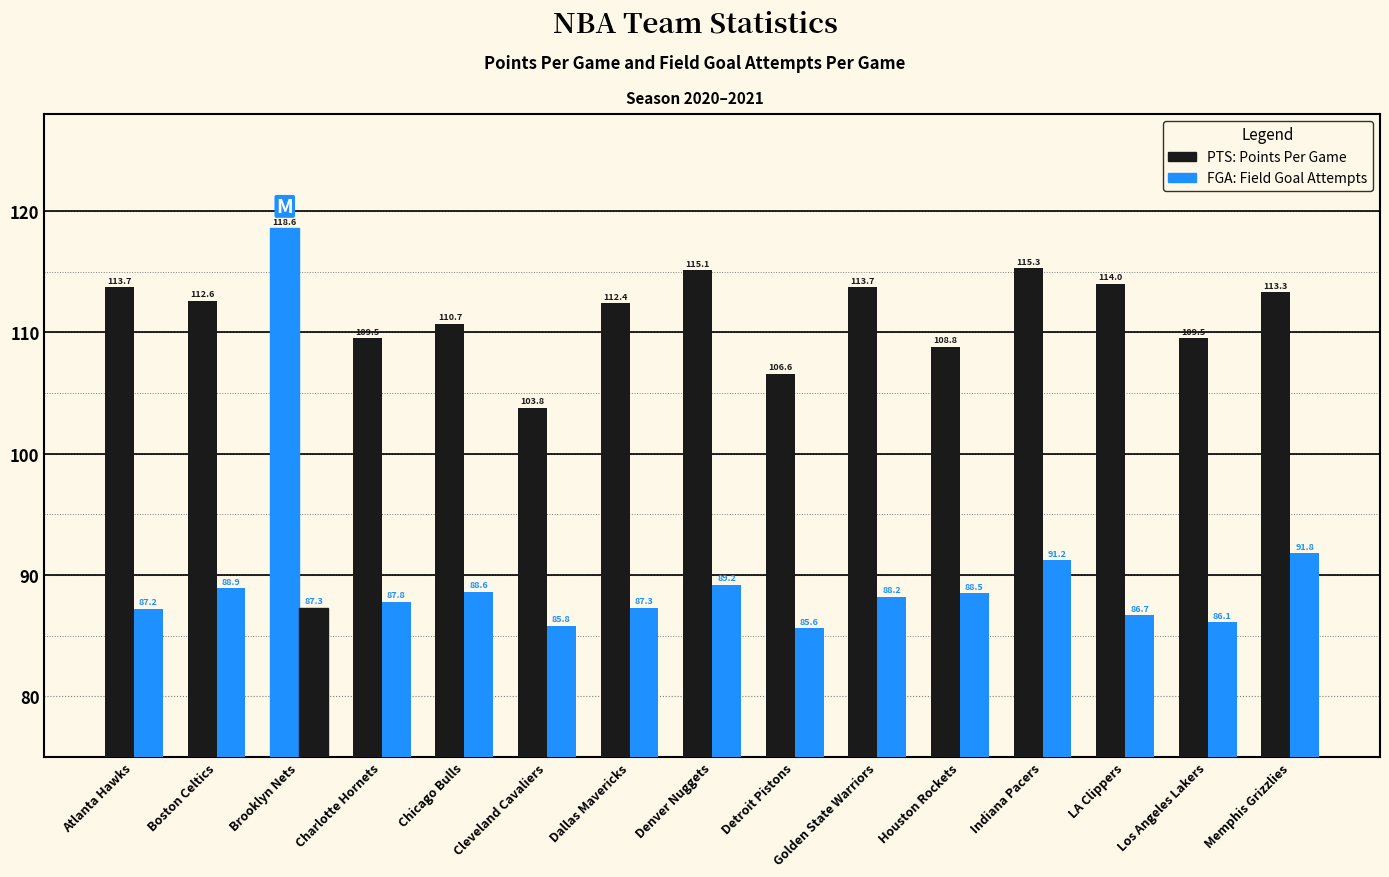

Reading right to left, transcribe all the data shown in this chart.

PTS: 113.3	109.5	114.0	115.3	108.8	113.7	106.6	115.1	112.4	103.8	110.7	109.5	118.6	112.6	113.7
FGA: 91.8	86.1	86.7	91.2	88.5	88.2	85.6	89.2	87.3	85.8	88.6	87.8	87.3	88.9	87.2